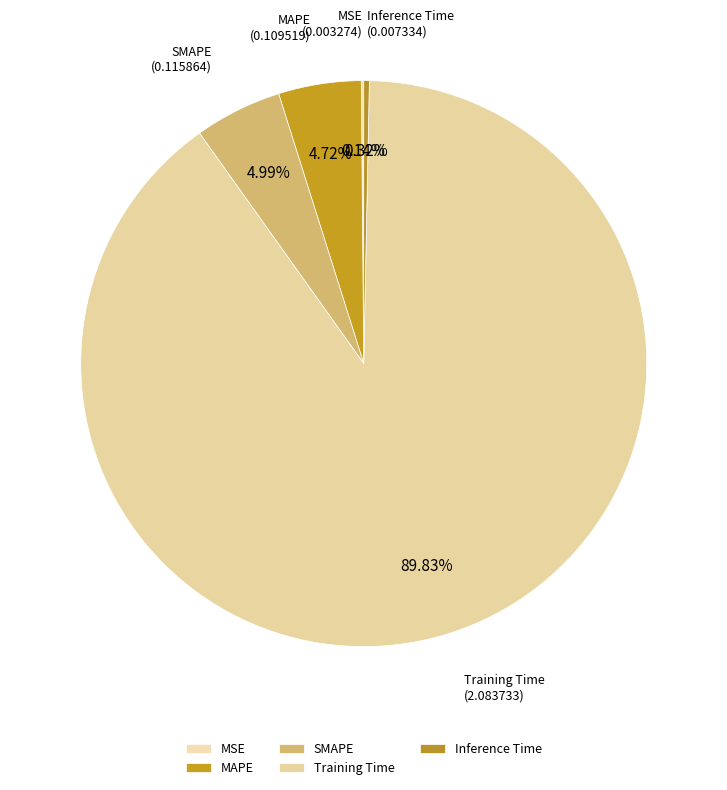

Do Inference Time and MAPE together represent more than half of the pie?

No